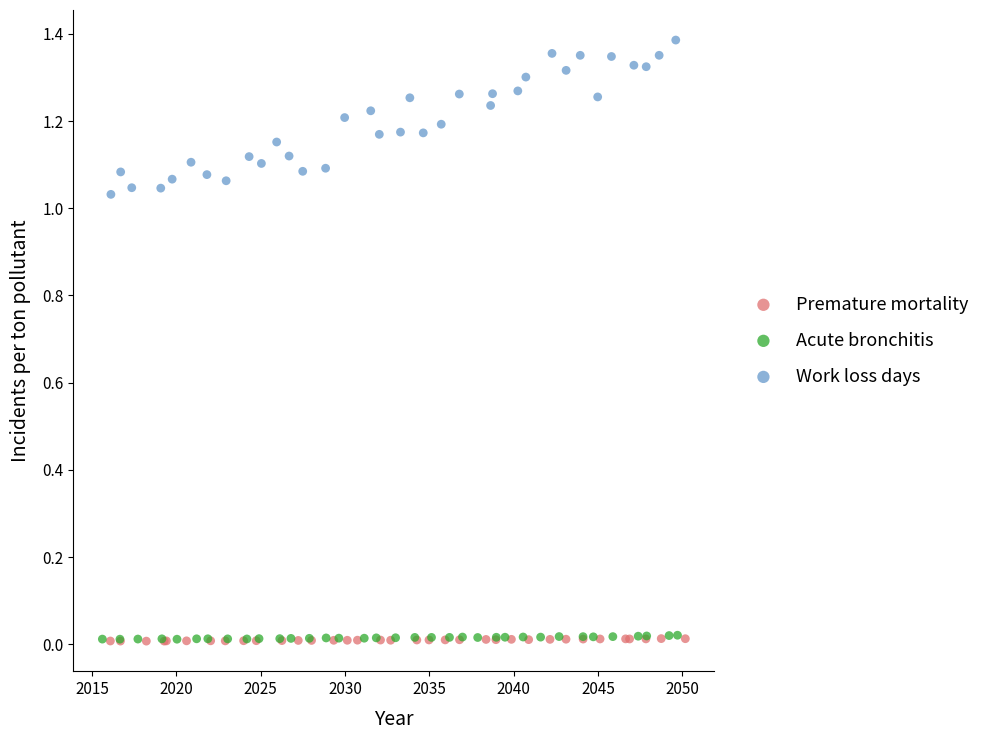

Which series has the widest spread of Y values?

Work loss days